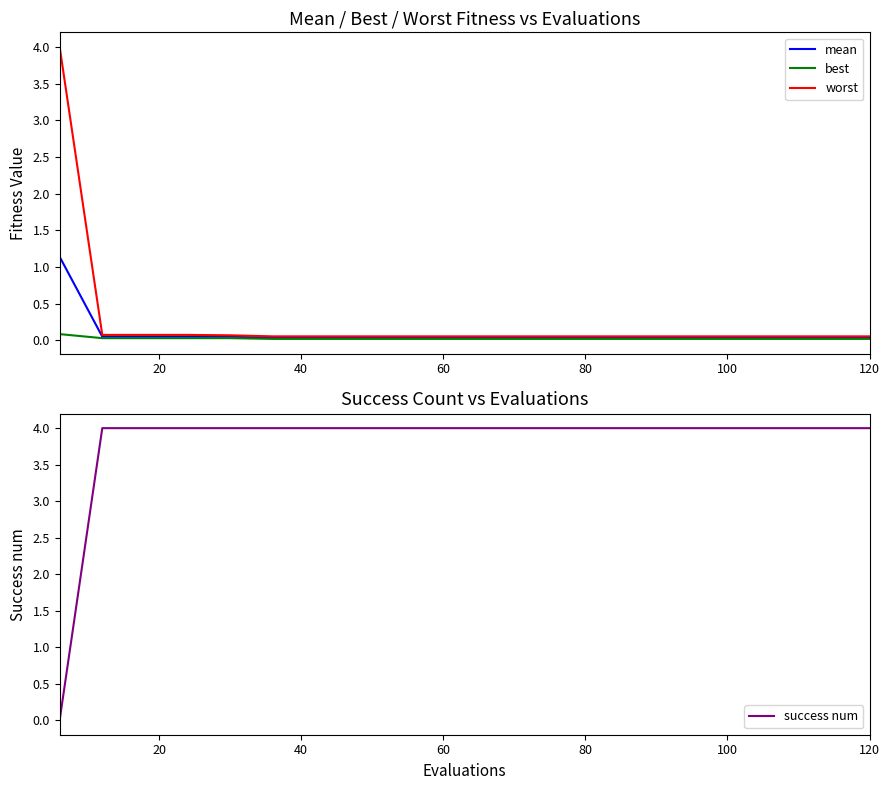

True or false: success num has a value of 3 at 60.

False